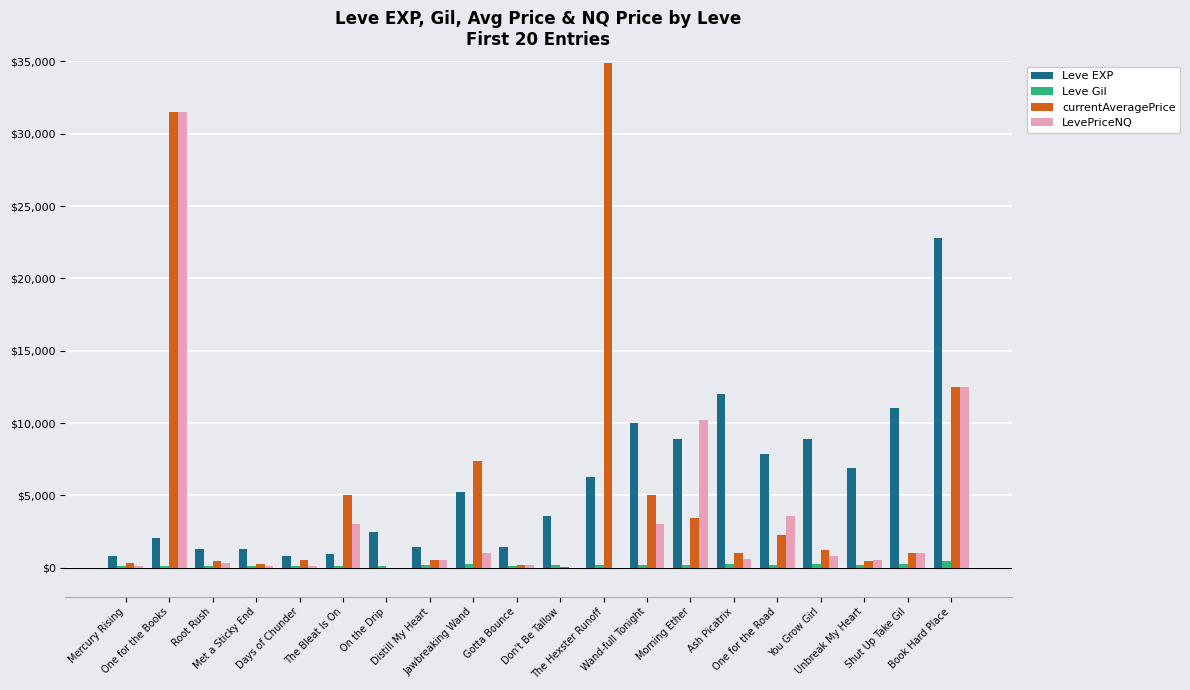

What is the sum of all Leve EXP values?

116180